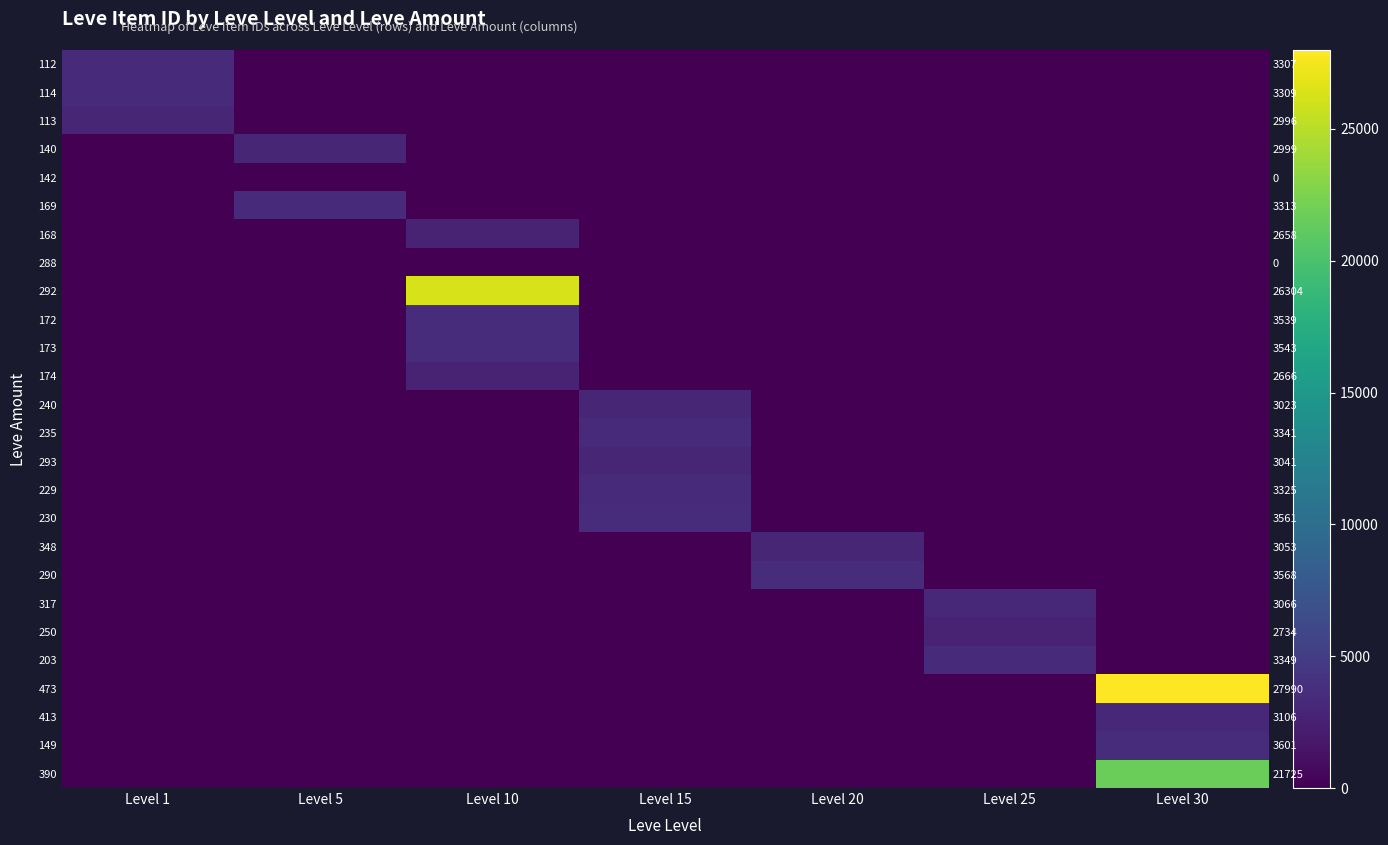

Which label corresponds to the largest value in the chart?

Level 30